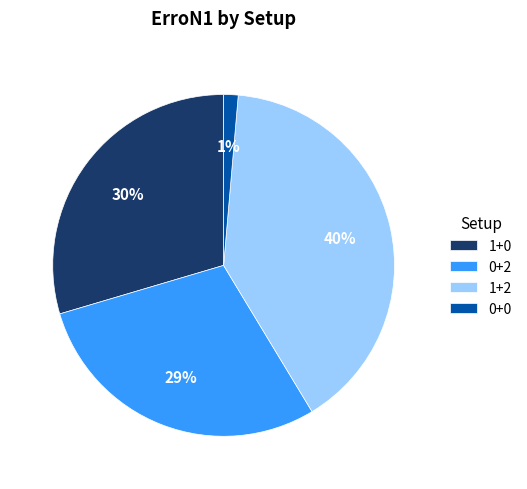

Is it true that 0+0 is 1% of the pie?

True